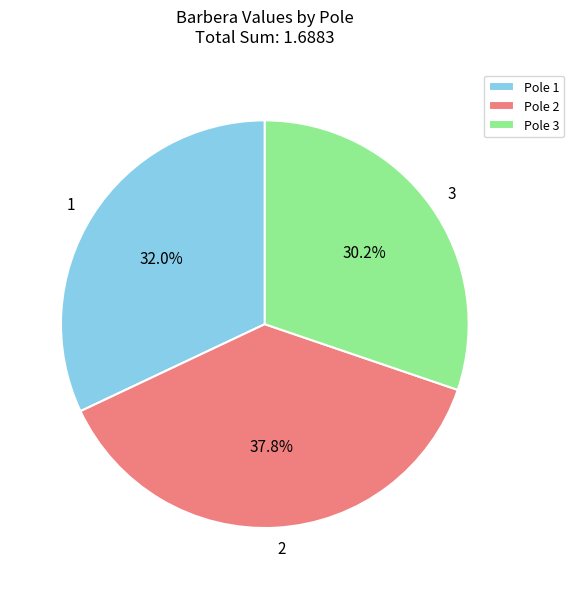

Does Pole 2 account for over 50% of the chart?

No